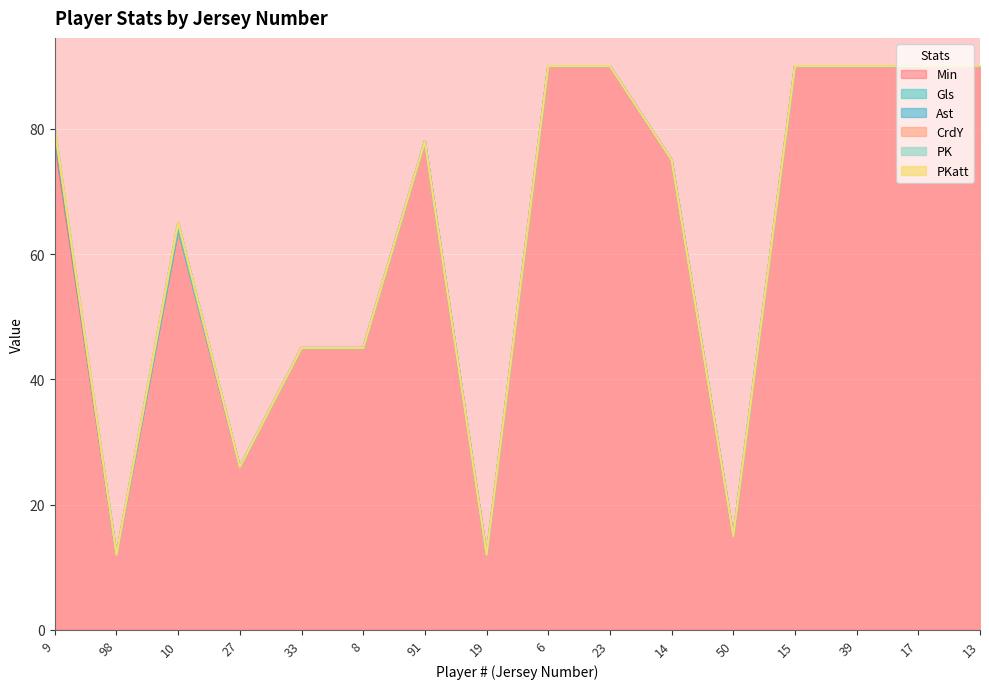

Reading left to right, list all the values displayed in this chart.

Min: 9=78	98=12	10=64	27=26	33=45	8=45	91=78	19=12	6=90	23=90	14=75	50=15	15=90	39=90	17=90	13=90
Gls: 9=1	98=0	10=0	27=0	33=0	8=0	91=0	19=0	6=0	23=0	14=0	50=0	15=0	39=0	17=0	13=0
Ast: 9=0	98=0	10=1	27=0	33=0	8=0	91=0	19=0	6=0	23=0	14=0	50=0	15=0	39=0	17=0	13=0
CrdY: 9=1	98=0	10=0	27=0	33=0	8=0	91=0	19=0	6=0	23=0	14=0	50=0	15=0	39=0	17=0	13=0
PK: 9=0	98=0	10=0	27=0	33=0	8=0	91=0	19=0	6=0	23=0	14=0	50=0	15=0	39=0	17=0	13=0
PKatt: 9=0	98=0	10=0	27=0	33=0	8=0	91=0	19=0	6=0	23=0	14=0	50=0	15=0	39=0	17=0	13=0